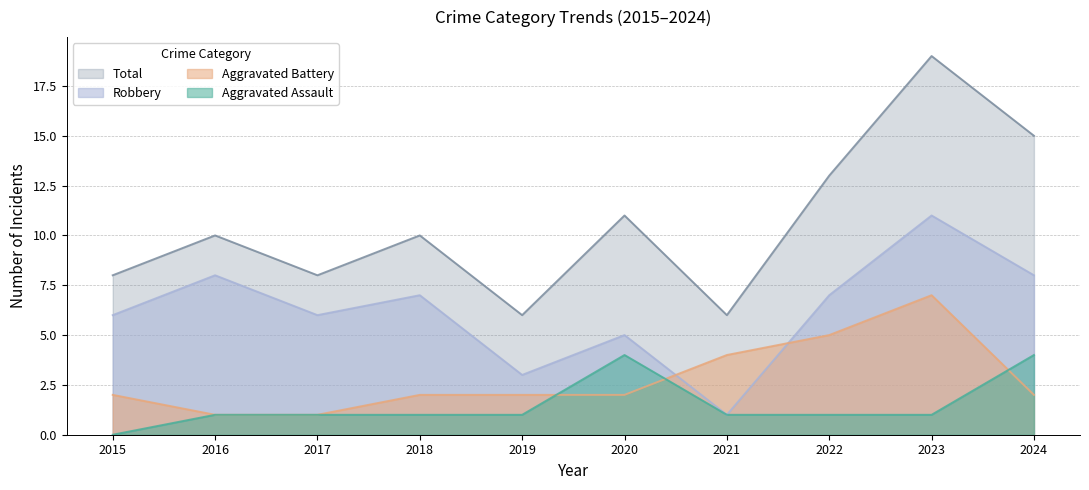

Between which two adjacent categories do Aggravated Battery and Aggravated Assault first intersect?

2019 and 2020